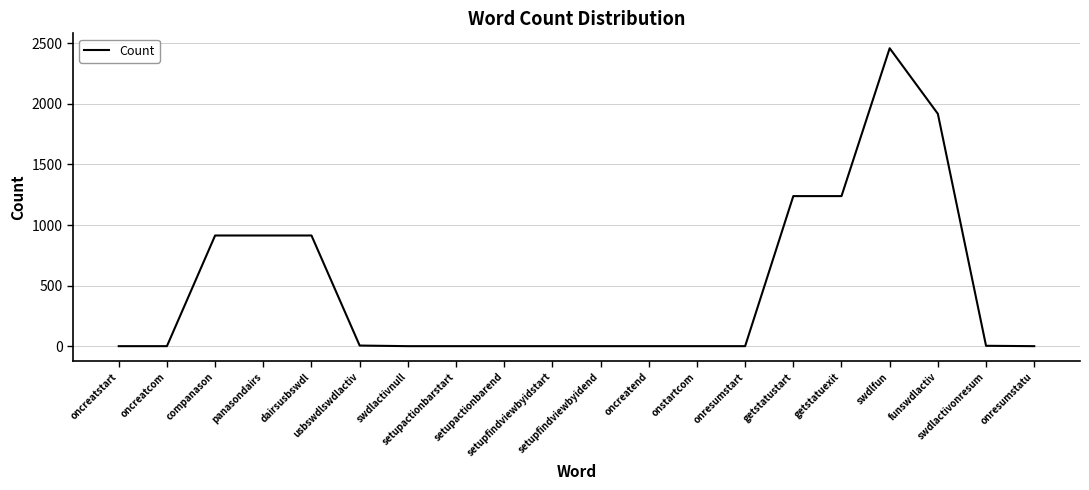

At which category does the chart reach its peak across all series?

swdlfun